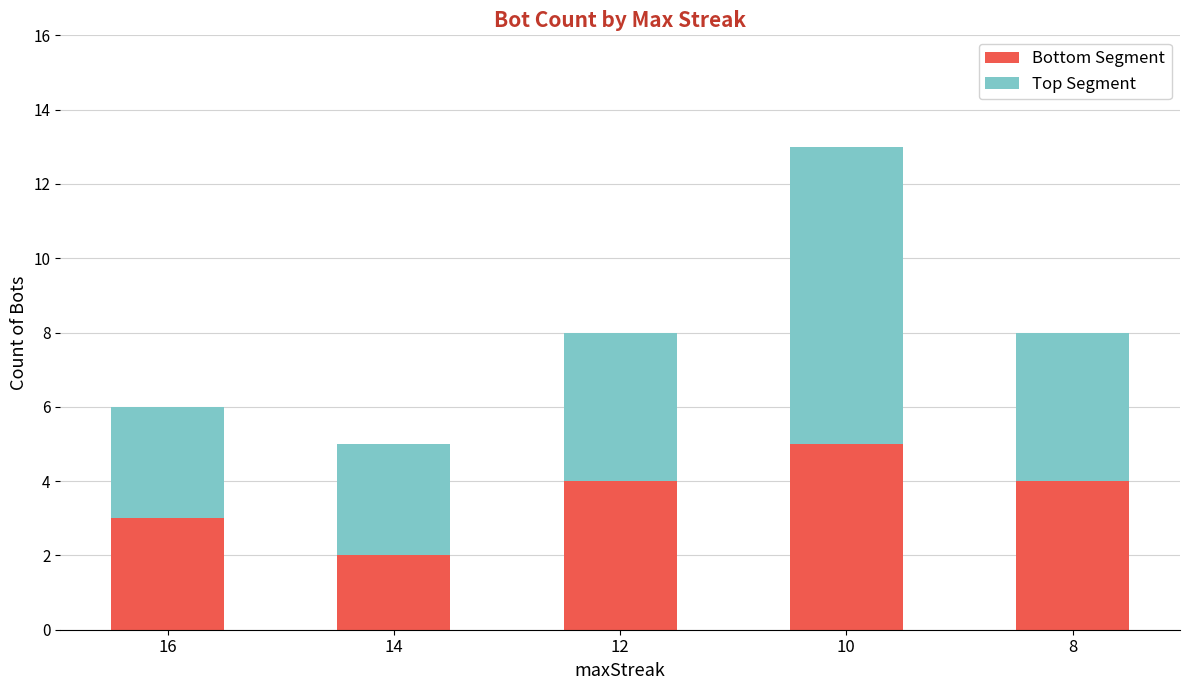

What is the highest value of the Bottom Segment series?

5